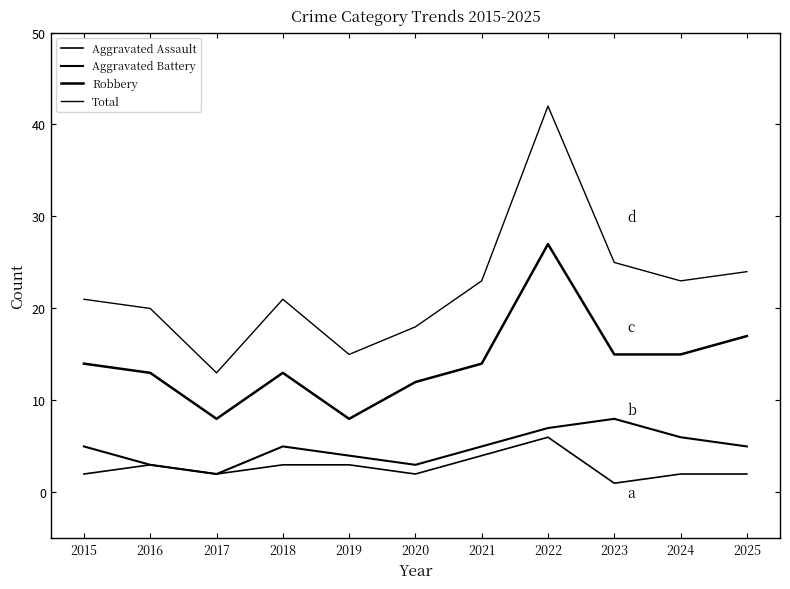

Where does the Aggravated Assault series first go above 2?

2016